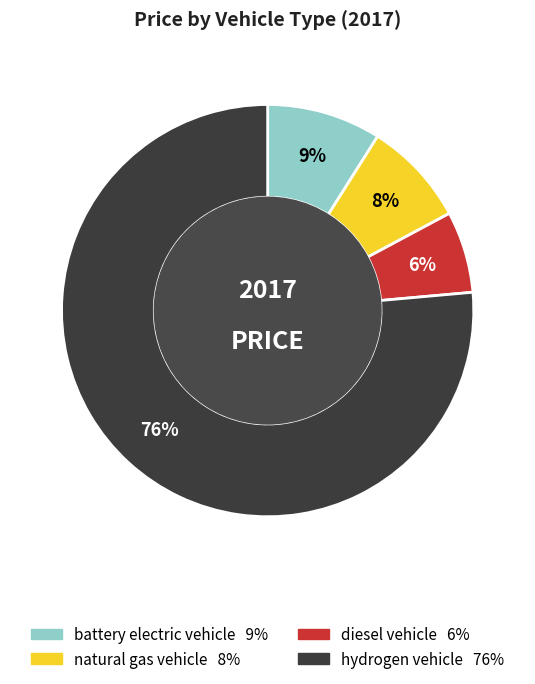

Between hydrogen vehicle and diesel vehicle, which is larger?

hydrogen vehicle